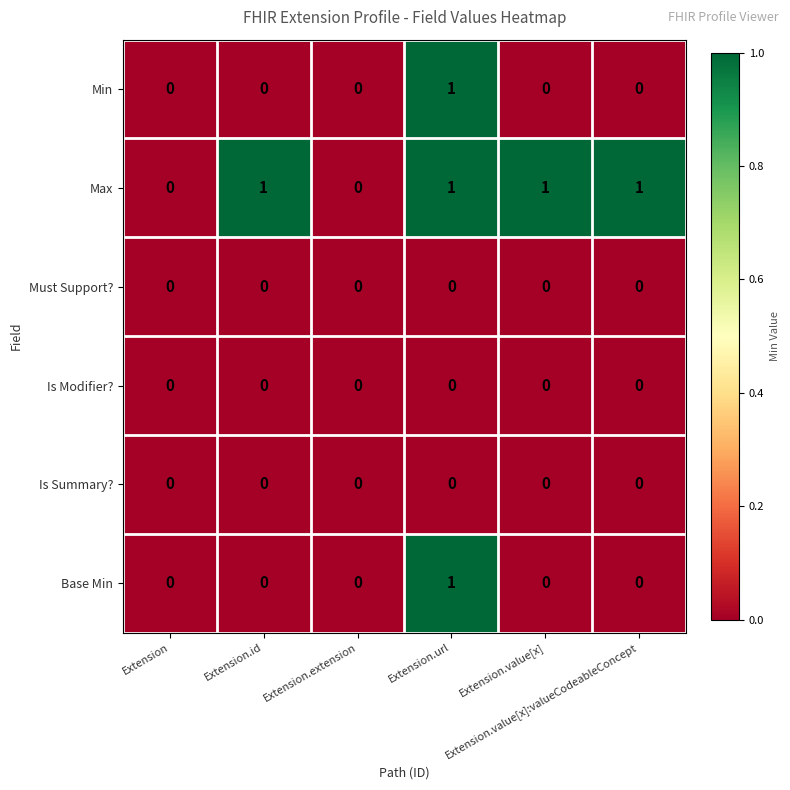

Count the Max values in the range 0 to 1.

6